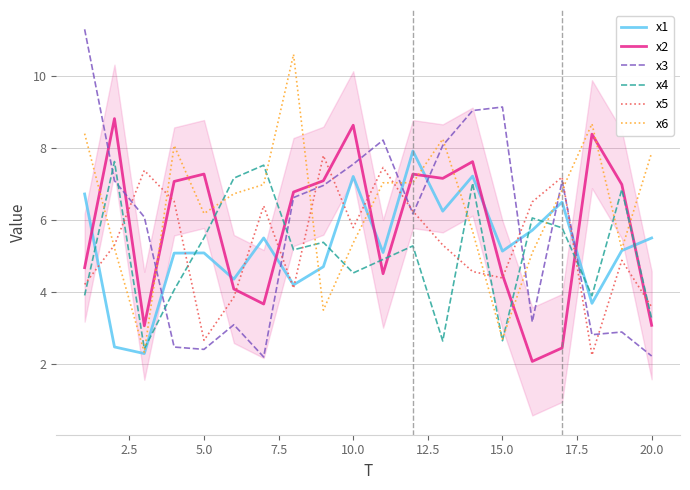

What is the difference between the second highest and minimum values in the x4 series?

5.1